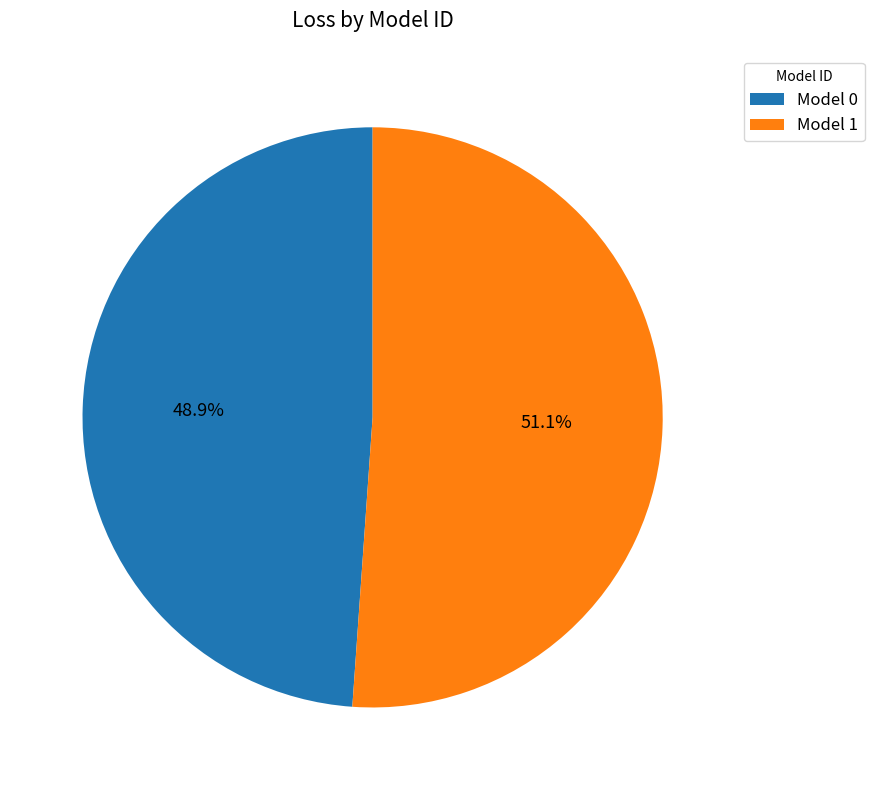

Does any single category account for the majority?

Yes